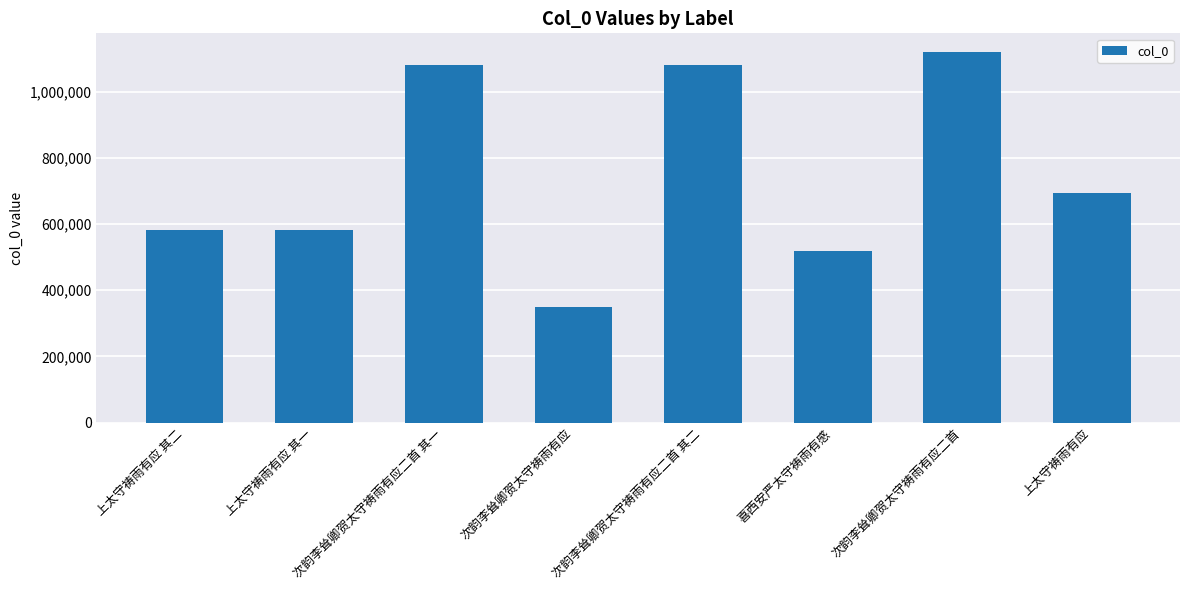

What is the sum of the values at 上太守祷雨有应 and 次韵李耸卿贺太守祷雨有应二首 其一?

1775925